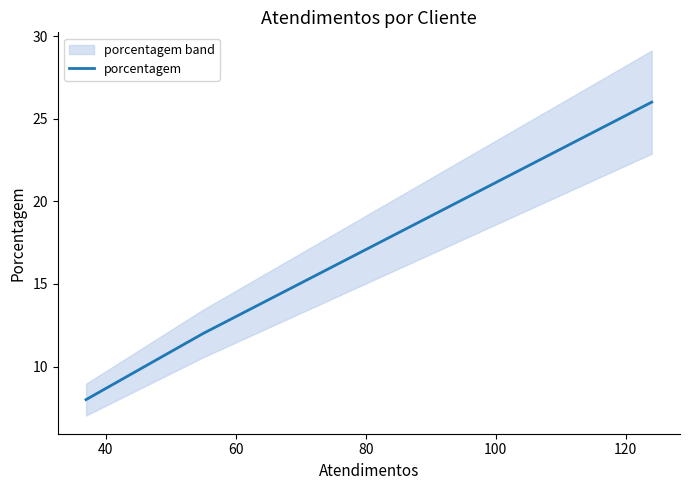

What is the difference between the second highest and minimum values?

4